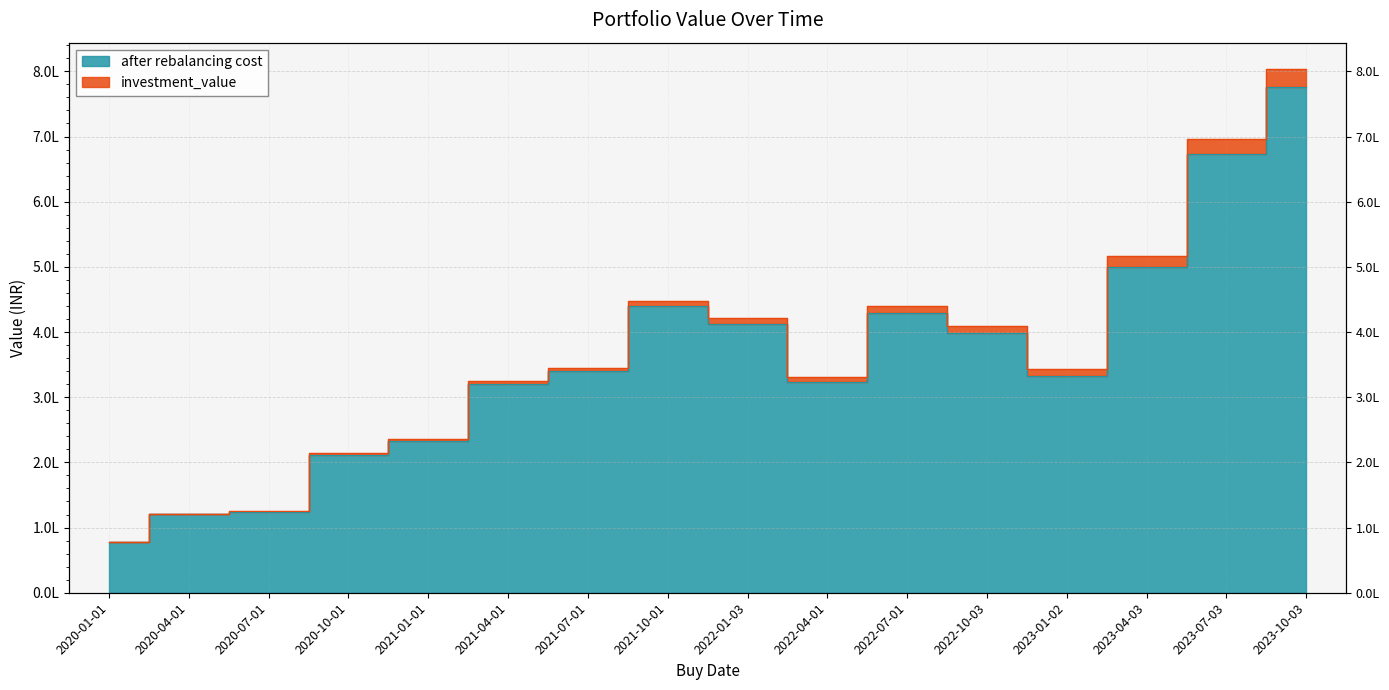

True or false: investment_value and after rebalancing cost intersect in this chart.

False